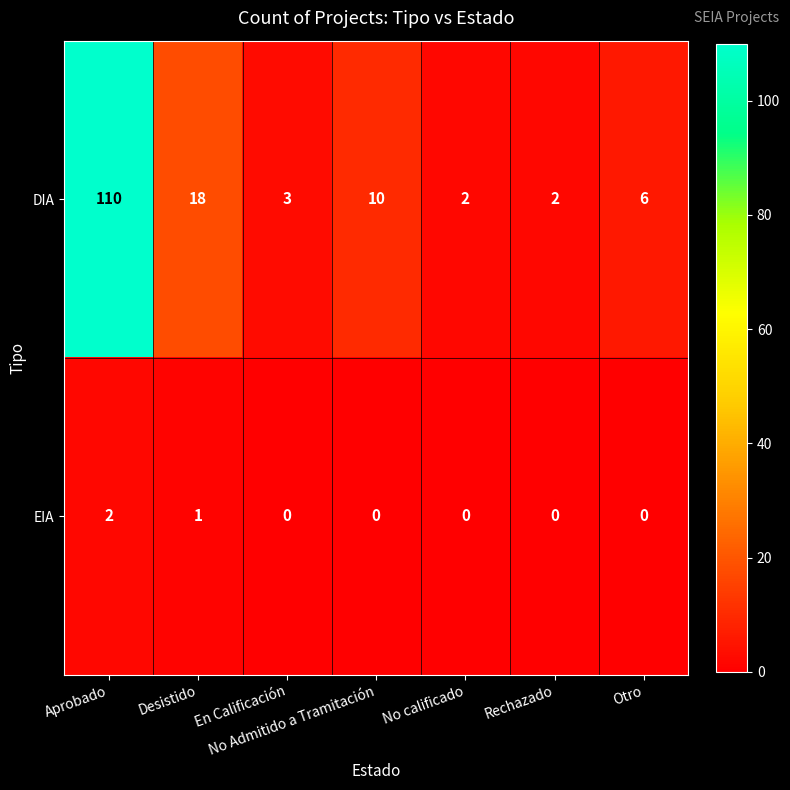

Read the DIA value at Aprobado.

110